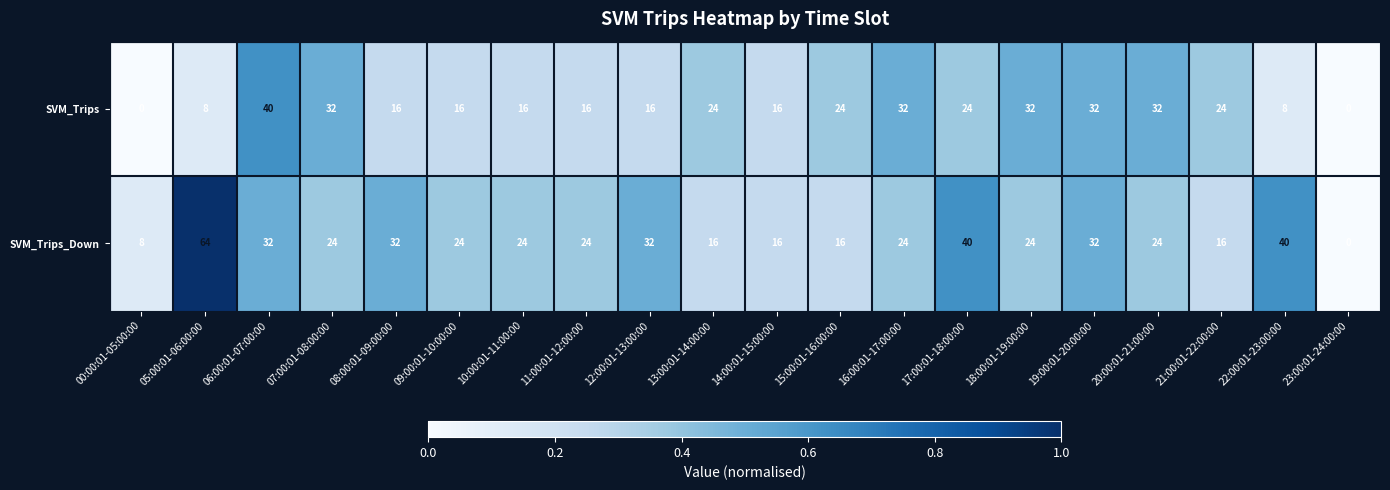

Rank the series by their maximum value, from lowest to highest.

SVM_Trips, SVM_Trips_Down